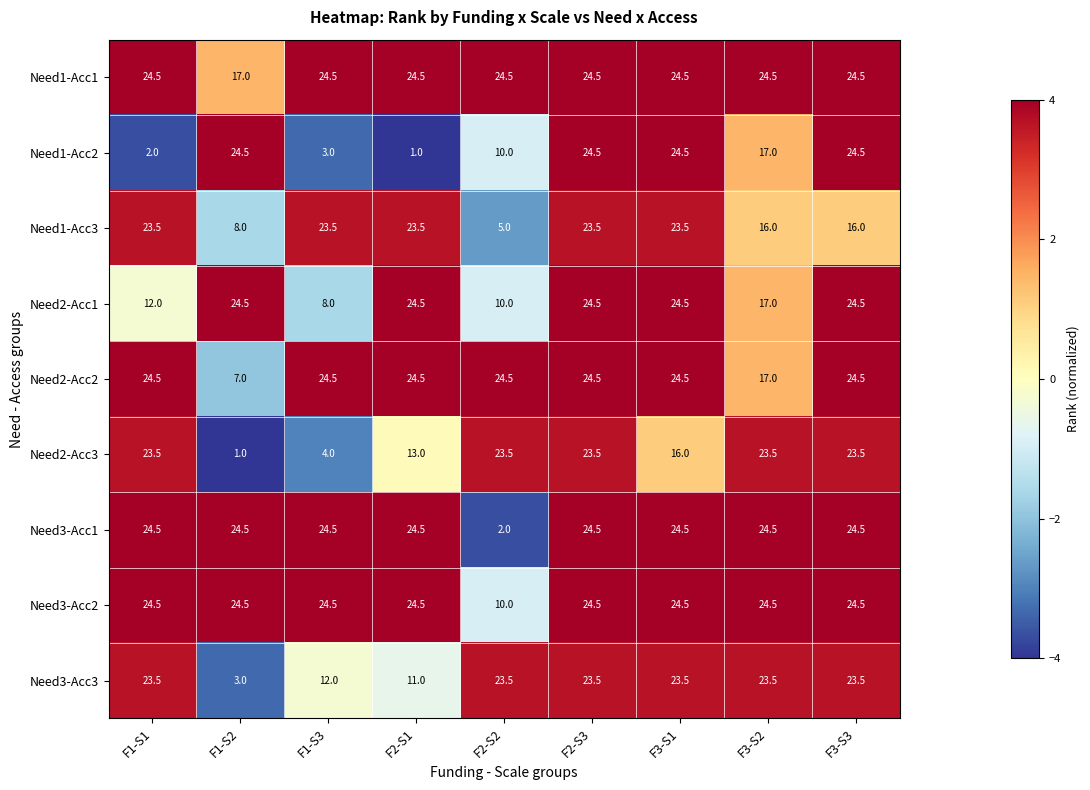

What is the sum of the Need3-Acc3 values at F1-S1 and F2-S1?

34.5